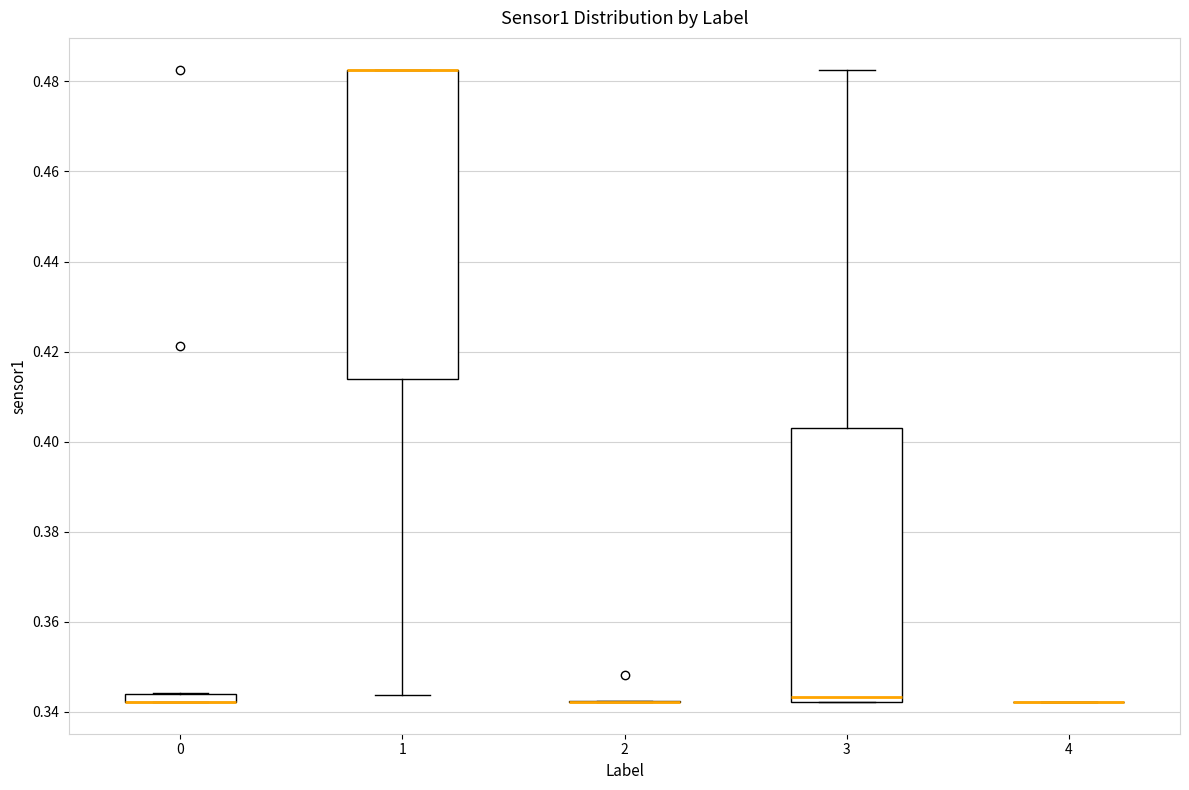

Where does the lower whisker of the box at x = 1 end on the y-axis? The values are not printed on the chart, so give them approximately, as read against the axis.

0.344